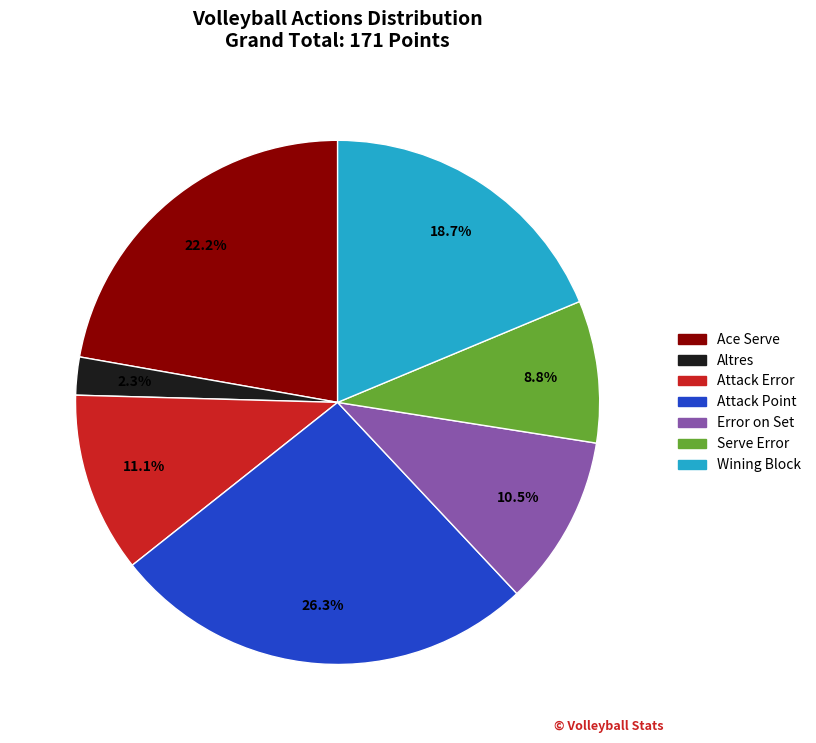

Combined, what portion of the pie is Wining Block and Ace Serve?

40.9%